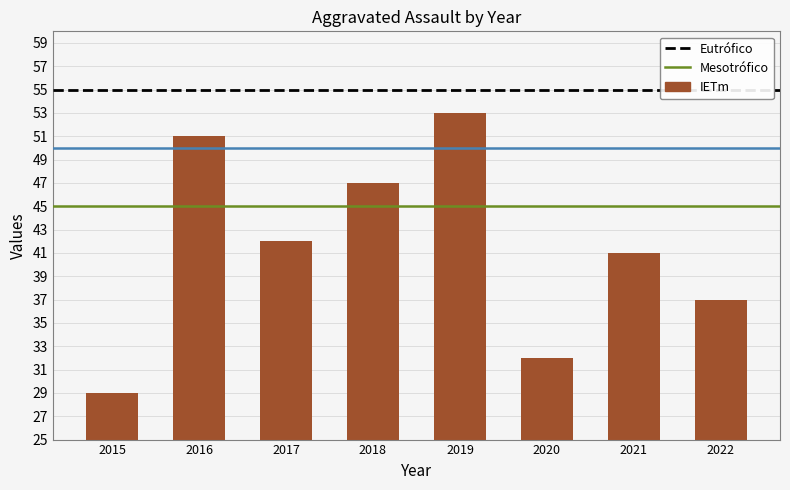

What is the sum of all values?

332